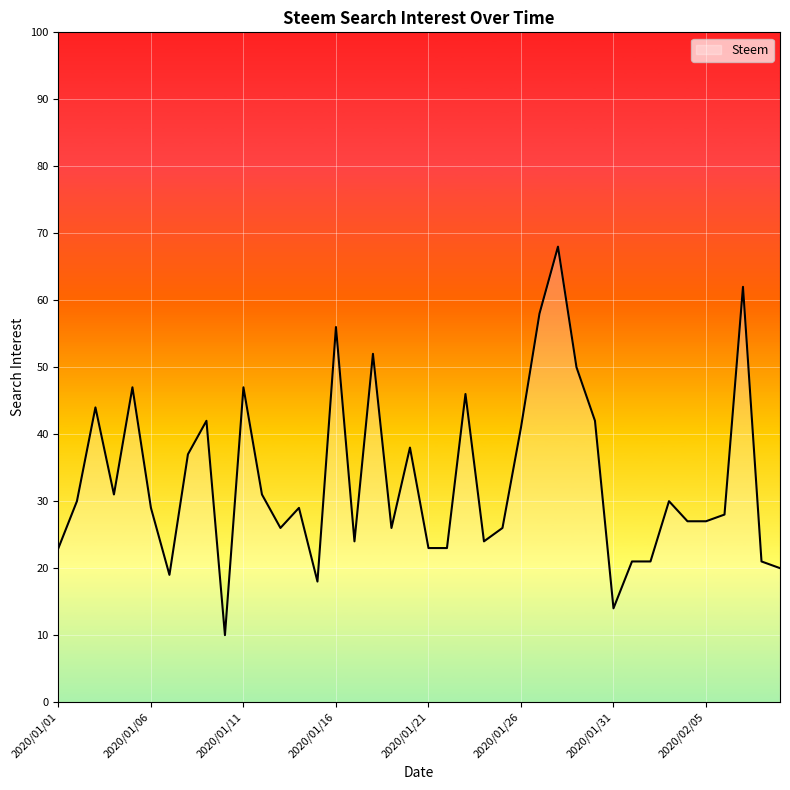

What is the minimum value shown in the chart?

10